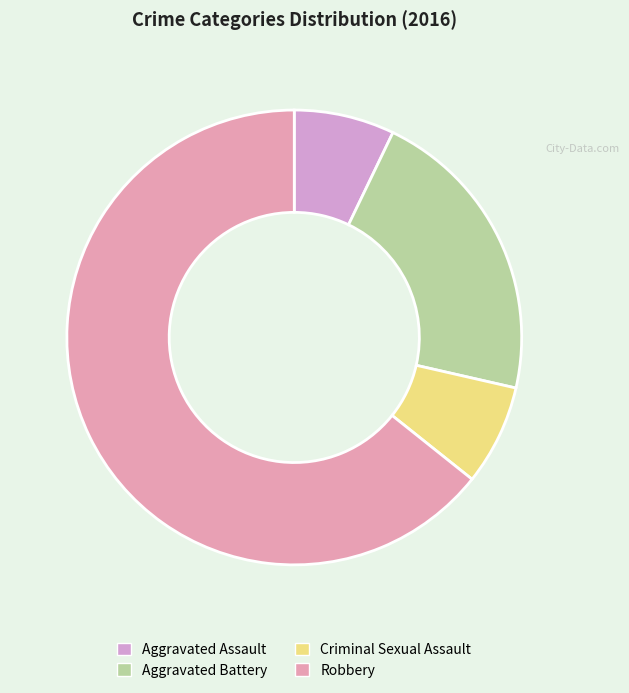

Does any single category account for the majority?

Yes